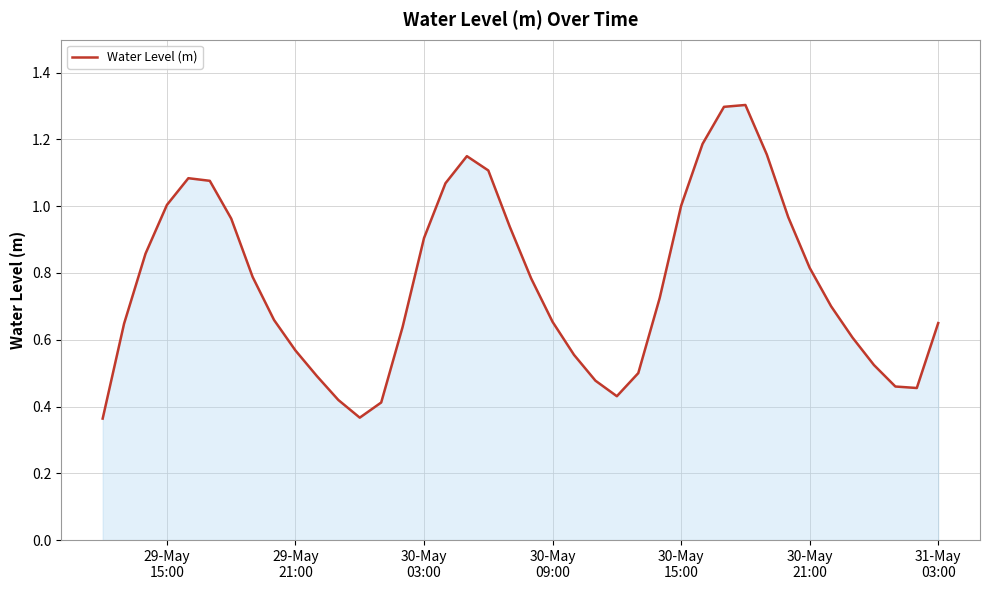

What is the value of the 24th point from the left?

0.5